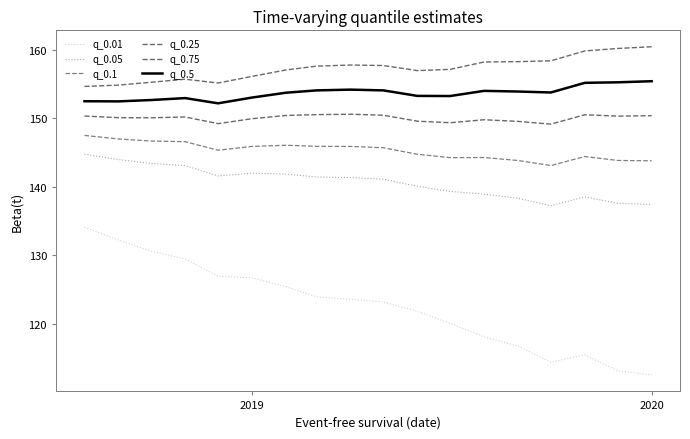

How many lines are shown in the chart?

6